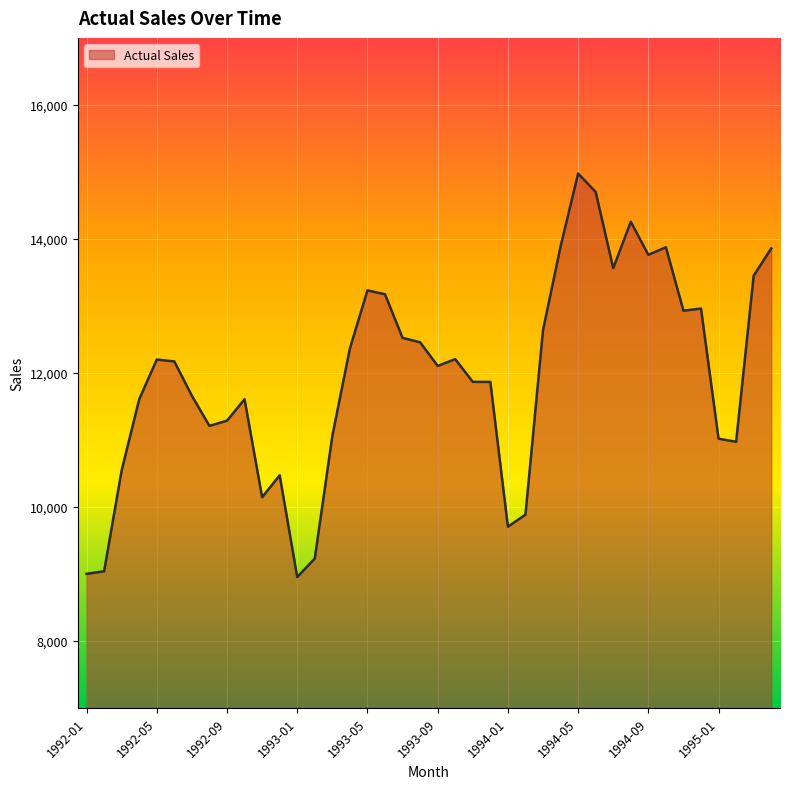

What is the difference between the maximum and minimum values?

6021.8